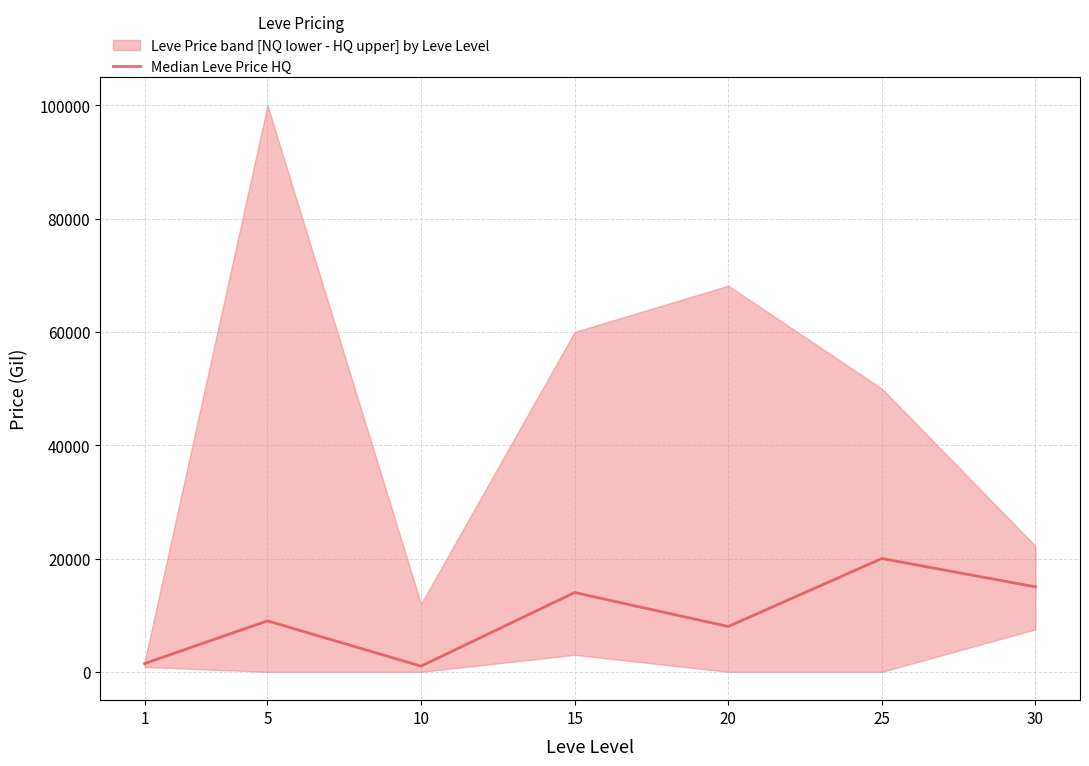

How many data points are above 9000?

3